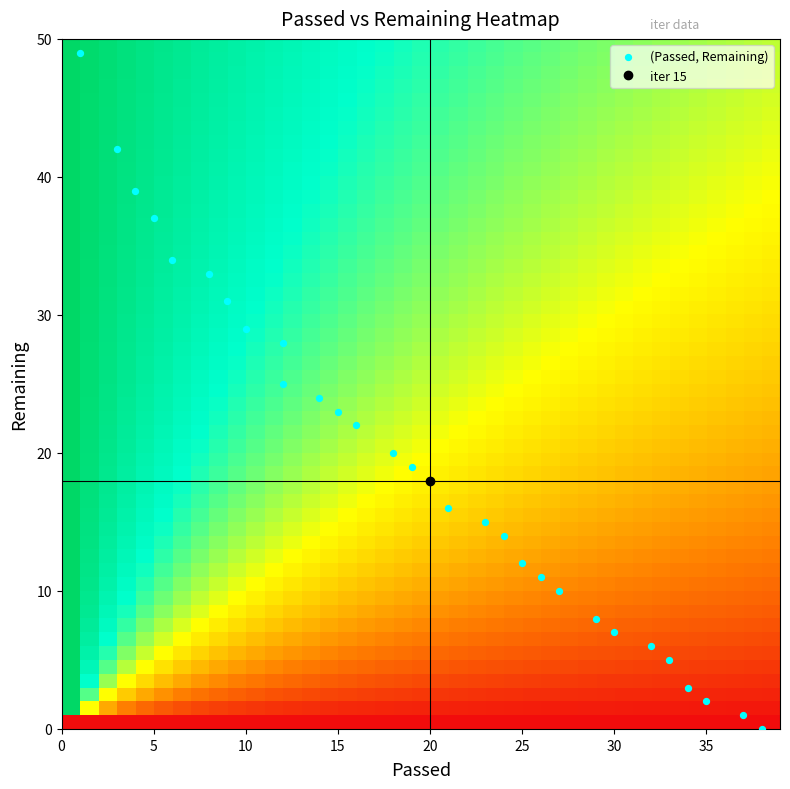

What is the range of Y values (max minus min)?

49